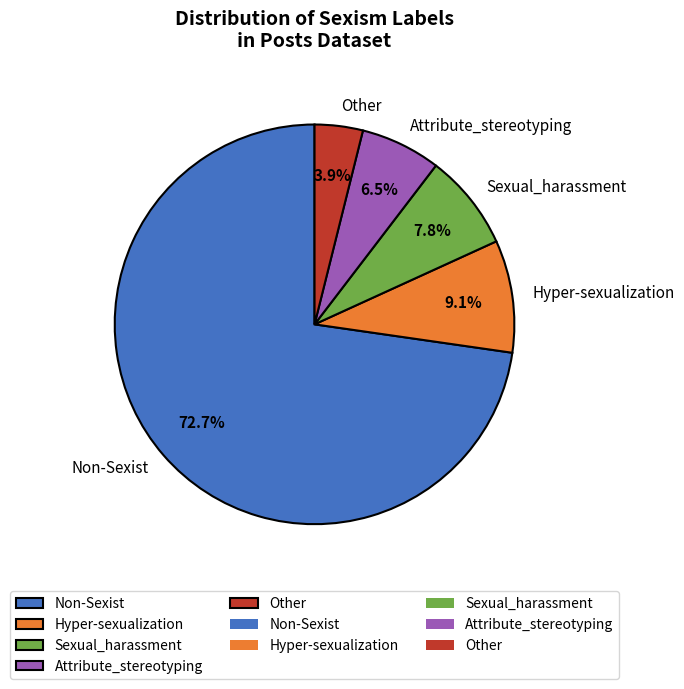

The Attribute_stereotyping slice represents 17% of the pie. True or false?

False